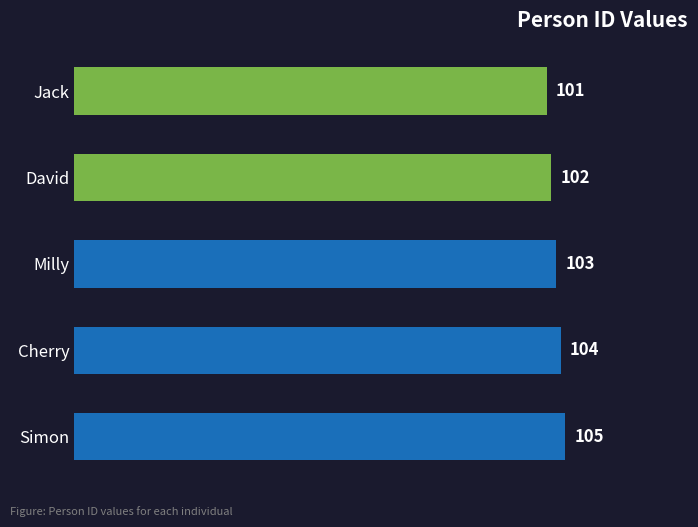

What is the minimum value shown in the chart?

101